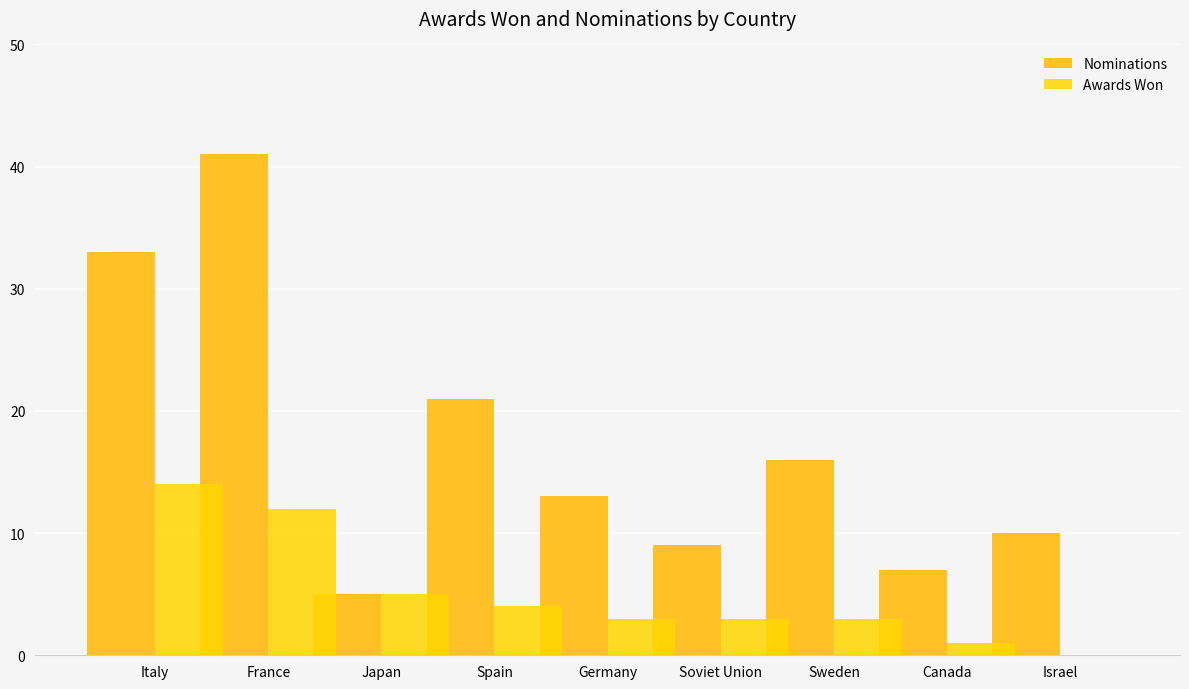

Which series changed the most between Germany and Canada?

Nominations